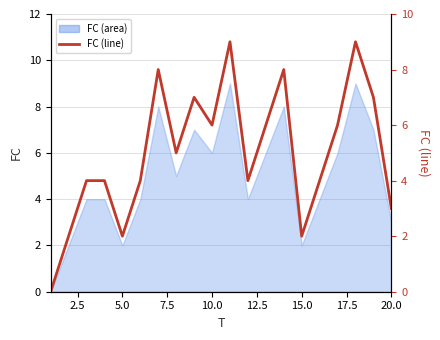

How many values are above zero?

19